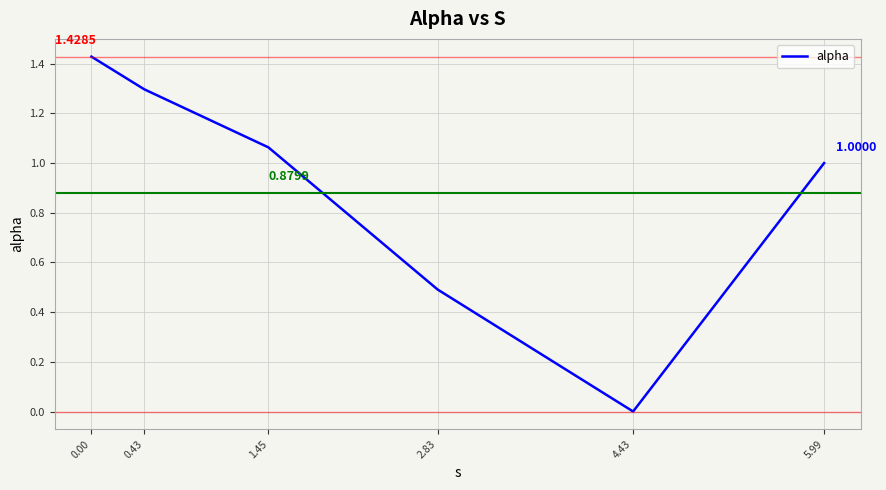

What position from the right is 0.43?

5